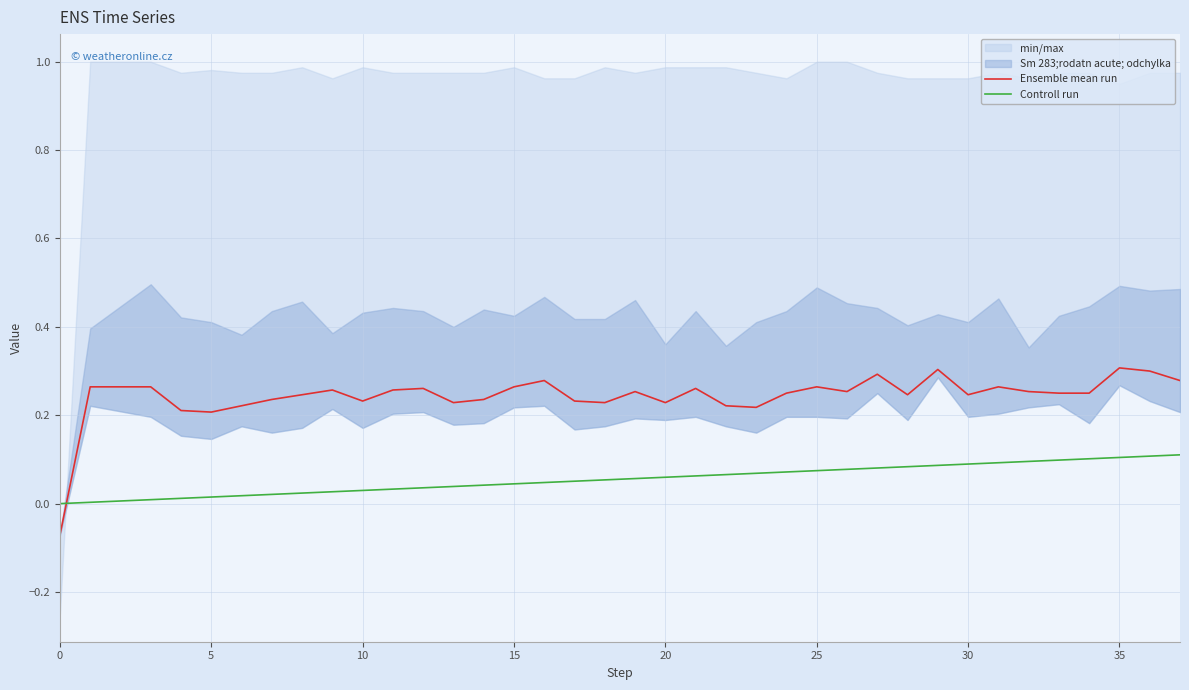

After their last crossing, which series has the higher values: Controll run or Ensemble mean run?

Ensemble mean run